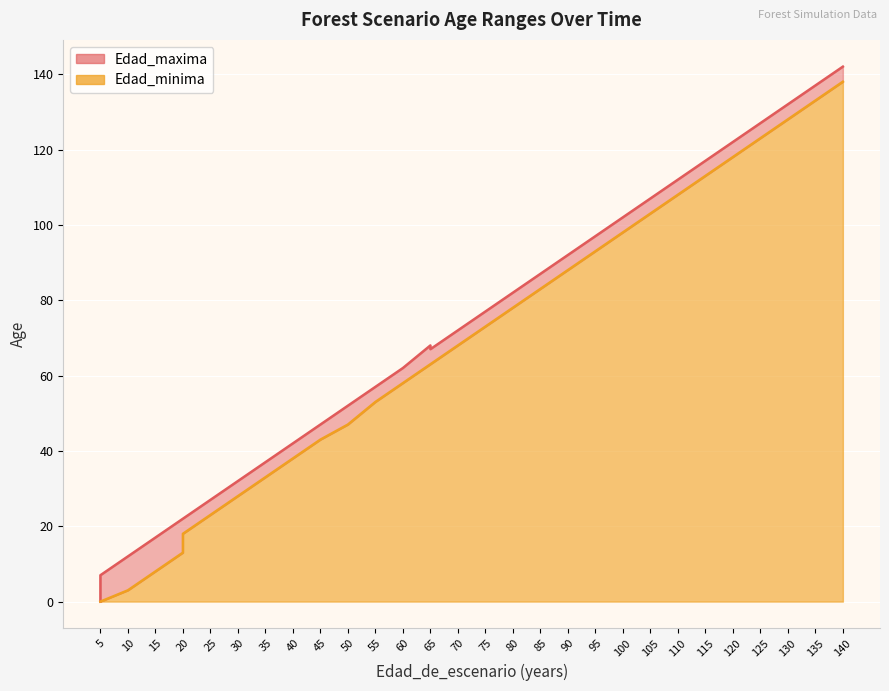

In Edad_maxima, how many points are higher than both neighbors (excluding endpoints)?

1